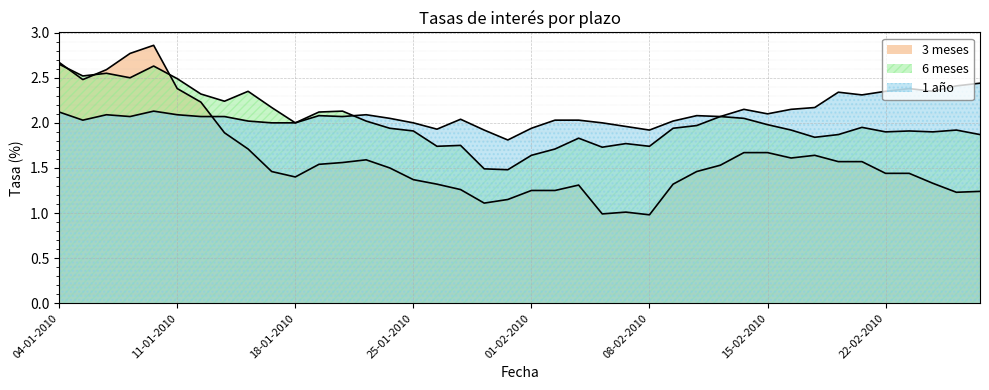

What is the greatest value displayed?

2.9